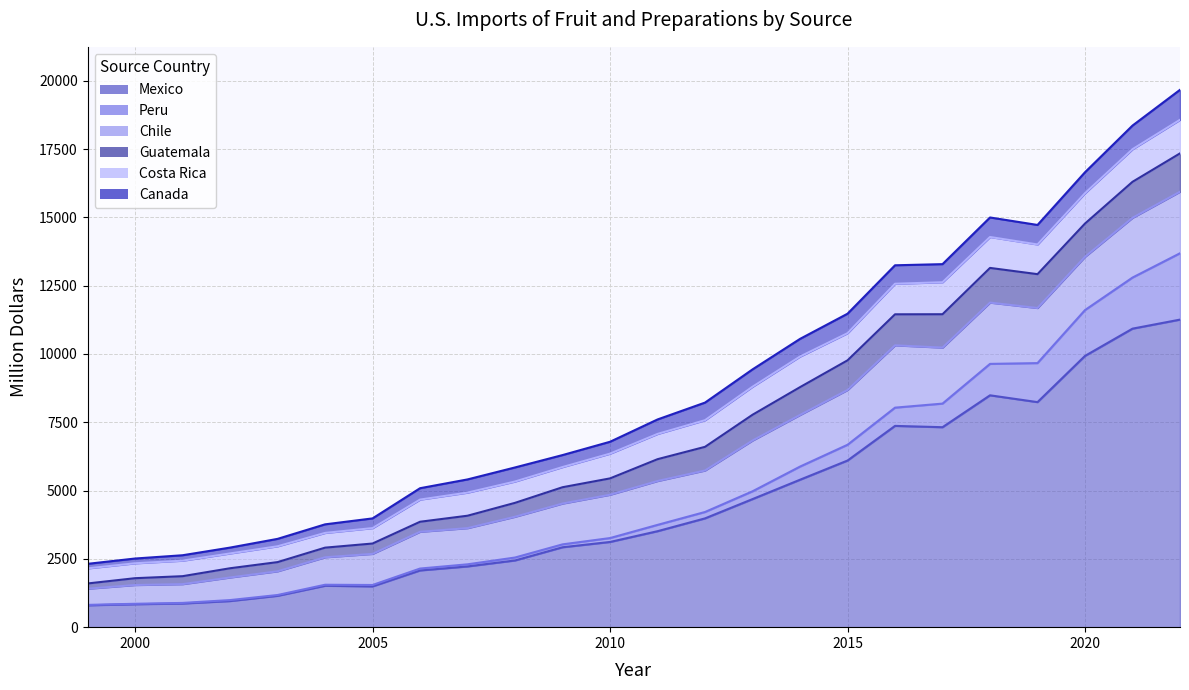

True or false: Guatemala and Chile cross at least once.

False